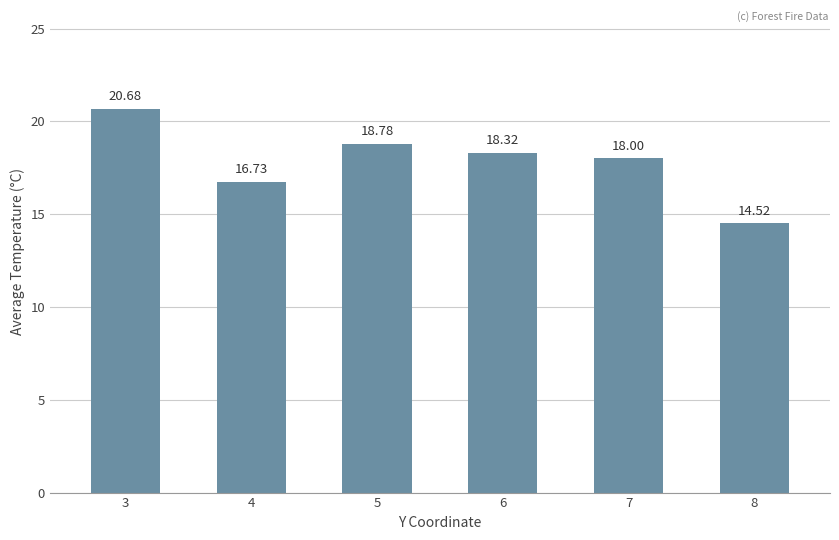

Between 3 and 8, which is larger?

3